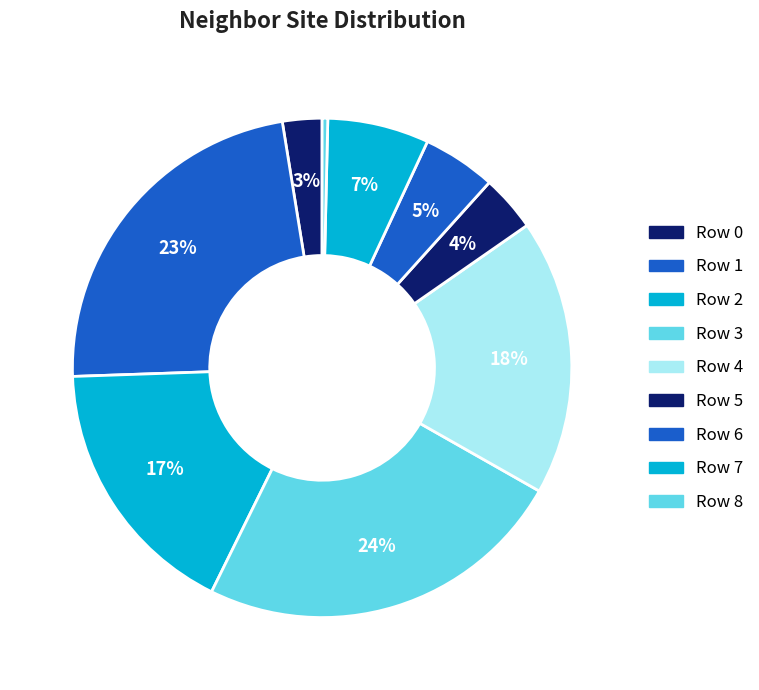

Count the number of slices in the pie.

9